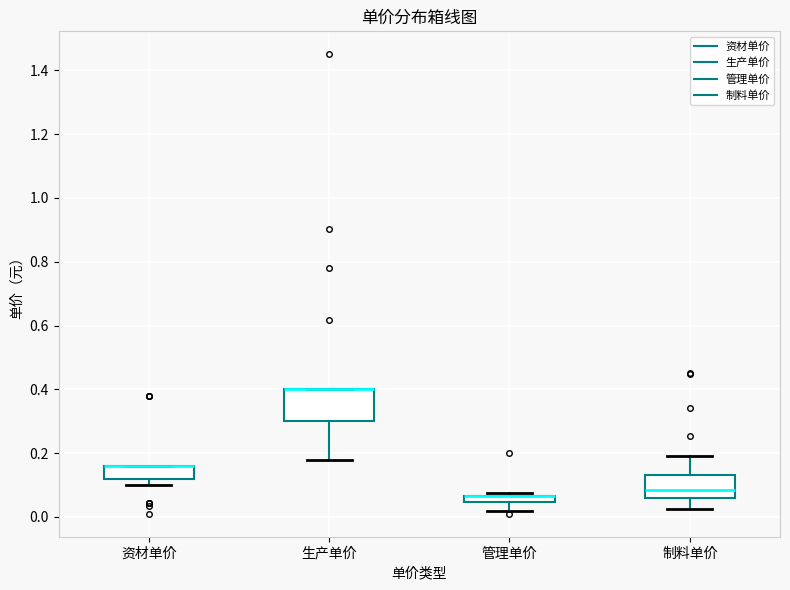

Comparing the boxes themselves (not the whiskers), which one is the tallest?

生产单价